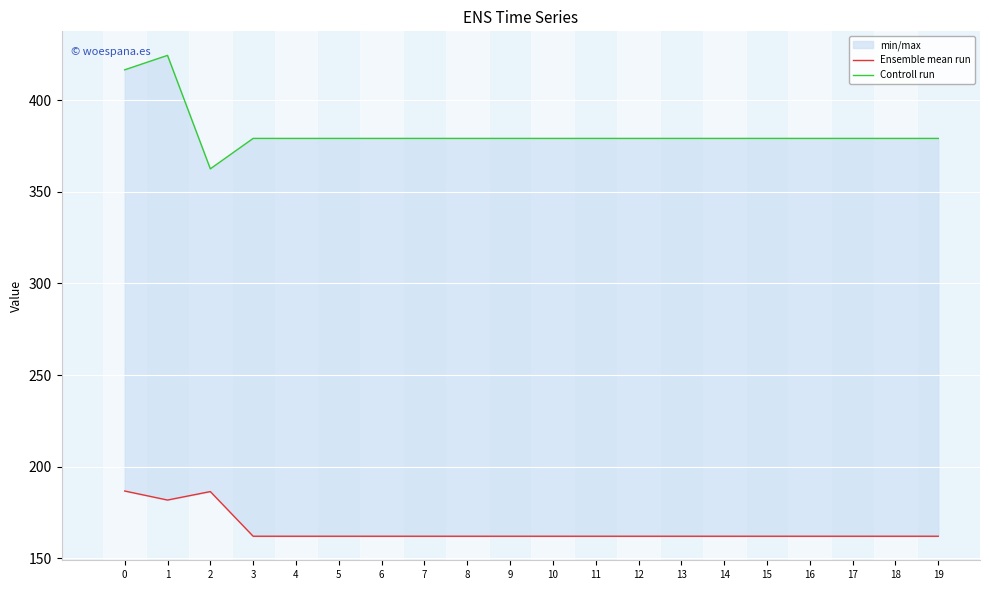

Rank the categories by Ensemble mean run value from highest to lowest.

0, 2, 1, 3, 4, 5, 6, 7, 8, 9, 10, 11, 12, 13, 14, 15, 16, 17, 18, 19